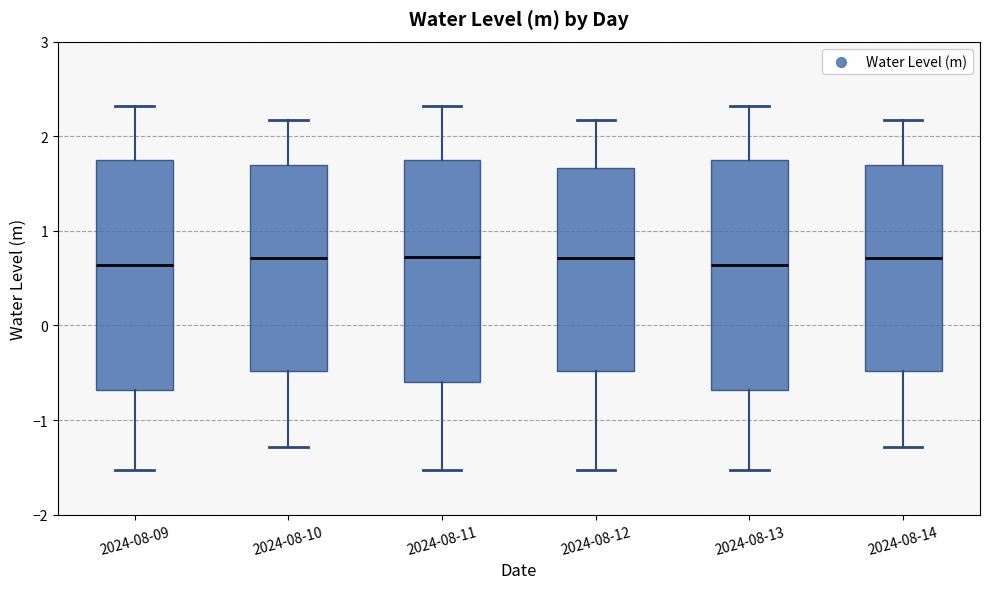

Where does the median line of the box for 2024-08-09 sit on the y-axis? The values are not printed on the chart, so give them approximately, as read against the axis.

0.6